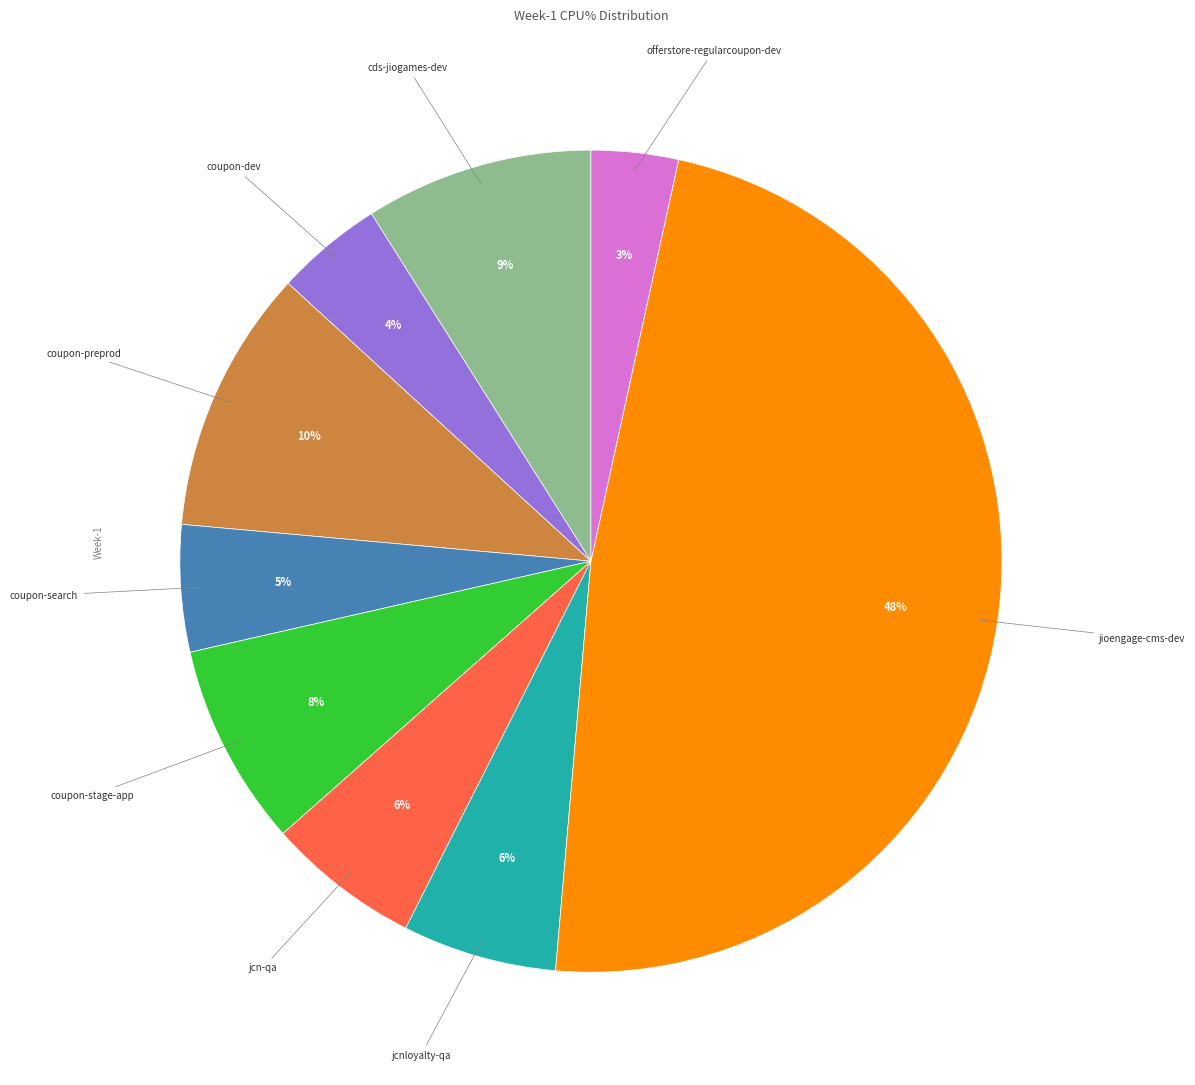

To the nearest percent, what is the difference between the largest and smallest slice percentages?

45%